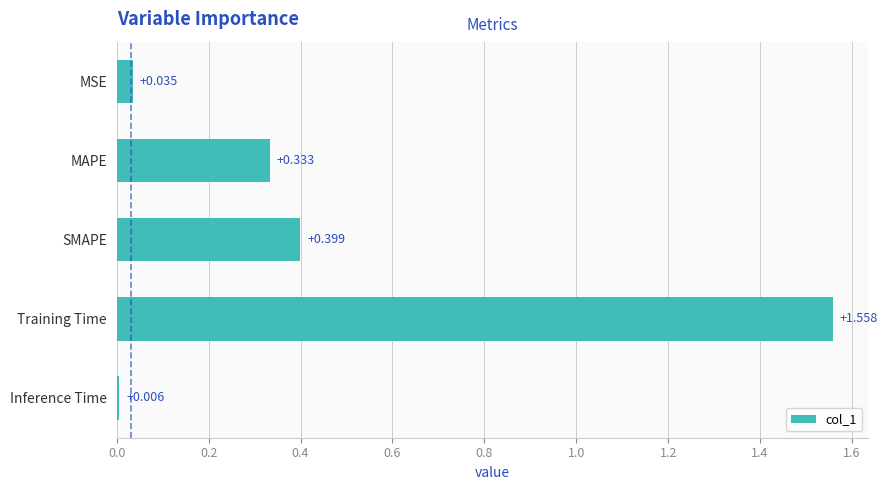

Which label corresponds to the smallest value in the chart?

Inference Time